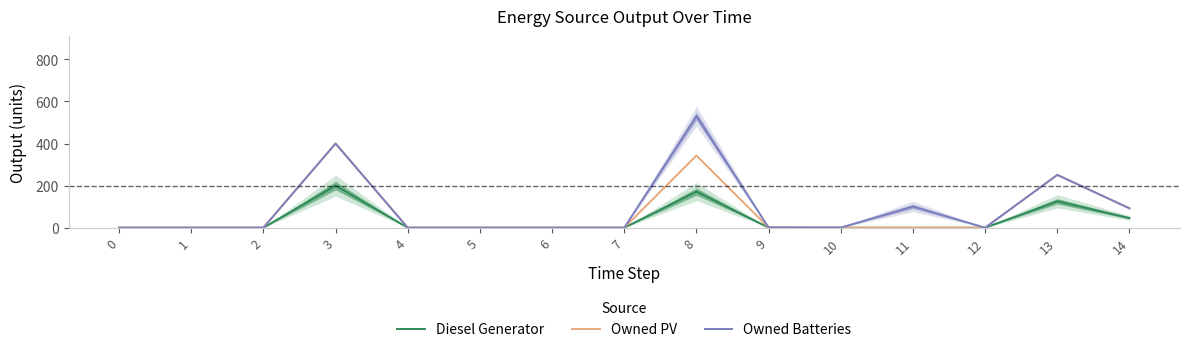

Which series has the largest total across all categories?

Owned Batteries